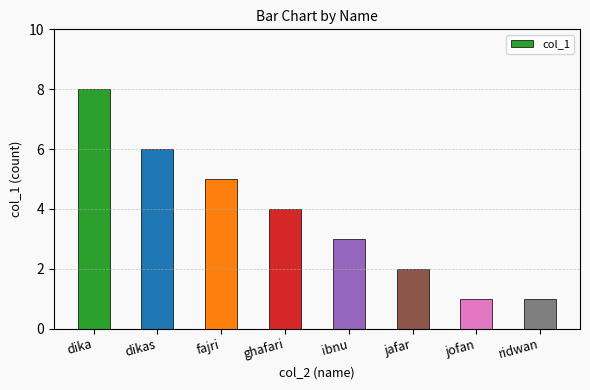

What is the value of the 6th bar from the left?

2